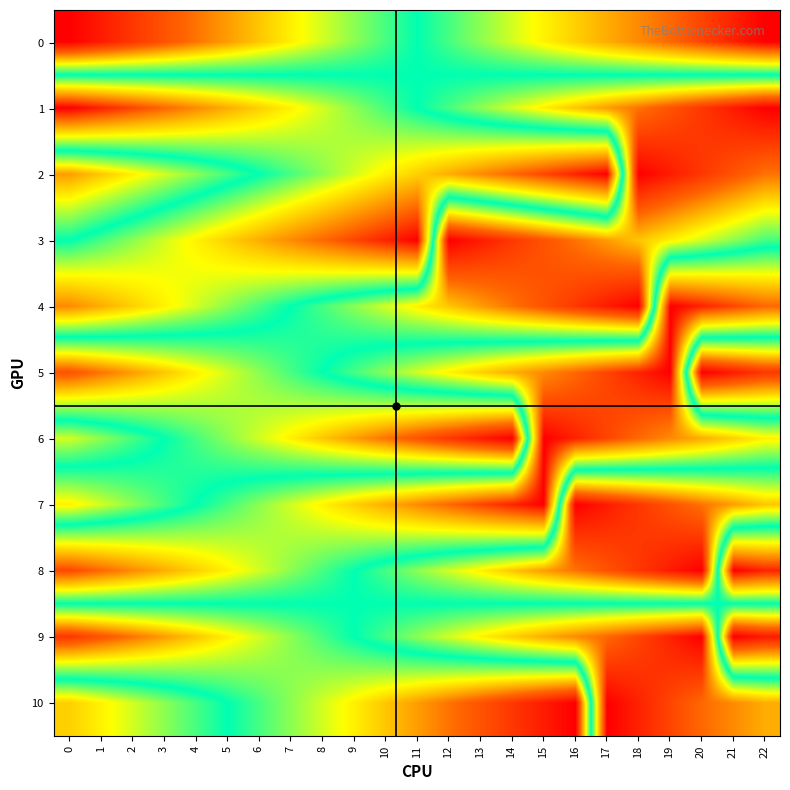

At which category is the sum across all series the highest?

19